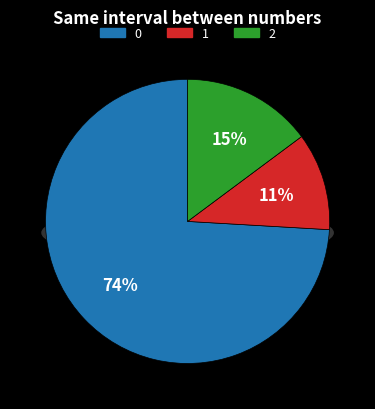

Is it true that 0 is 86% of the pie?

False